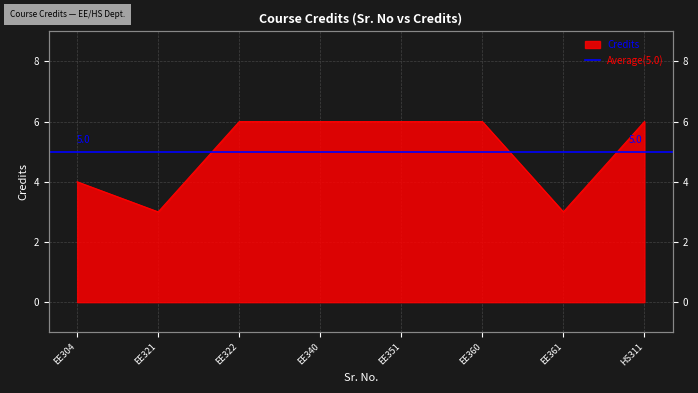

What is the minimum value shown in the chart?

3